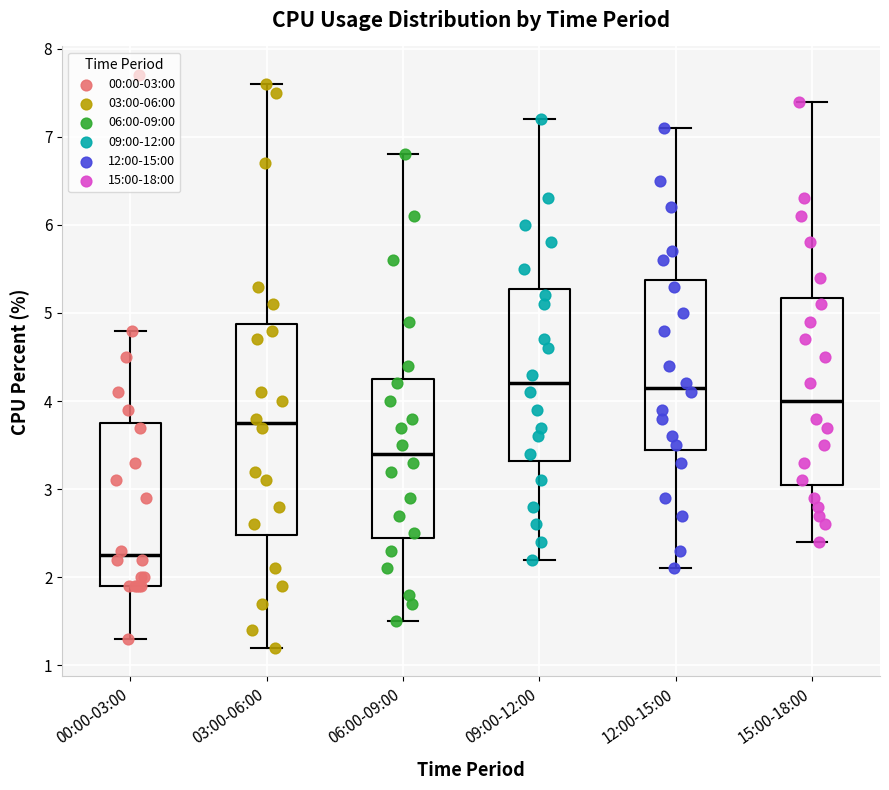

Reading left to right, read every box against the y-axis: the position of its median line, the range the box covers, and the ends of its whiskers. The values are not printed on the chart, so give them approximately, as read against the axis.

00:00-03:00: median 2.3, box 1.9 to 3.8, whiskers 1.3 to 4.8
03:00-06:00: median 3.8, box 2.5 to 4.9, whiskers 1.2 to 7.6
06:00-09:00: median 3.4, box 2.5 to 4.3, whiskers 1.5 to 6.8
09:00-12:00: median 4.2, box 3.3 to 5.3, whiskers 2.2 to 7.2
12:00-15:00: median 4.2, box 3.5 to 5.4, whiskers 2.1 to 7.1
15:00-18:00: median 4.0, box 3.1 to 5.2, whiskers 2.4 to 7.4